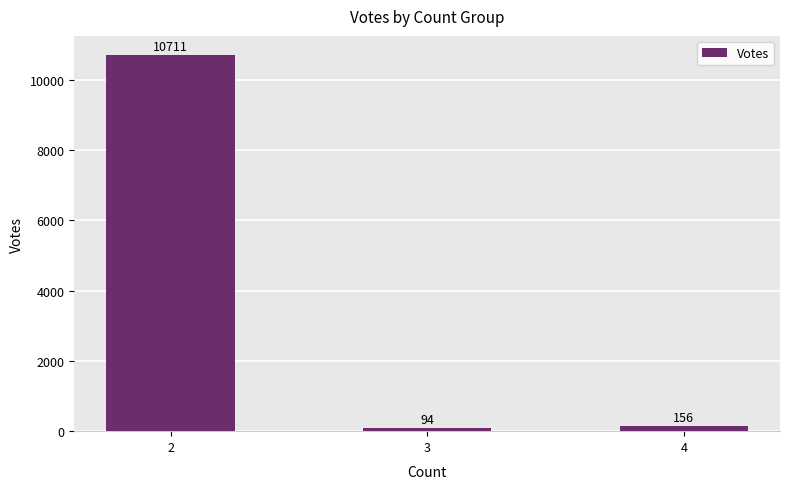

What is the change in value from 2 to 3?

-10617